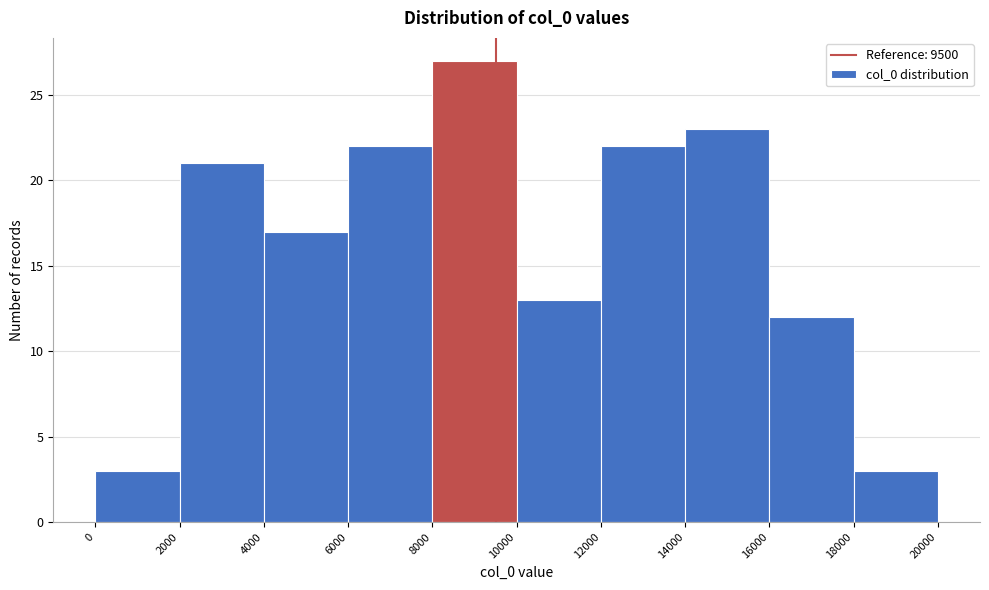

Over which range of the x-axis is the bar tallest?

8000 to 10000